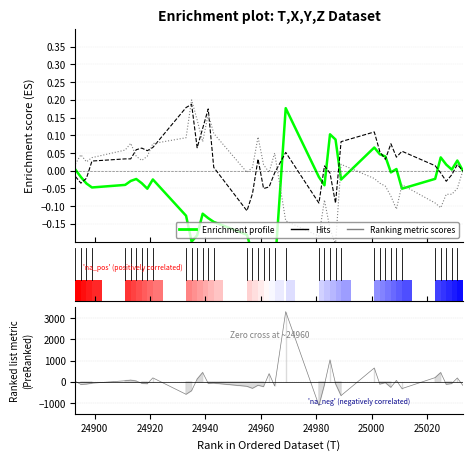

How many data points does each series have?

40